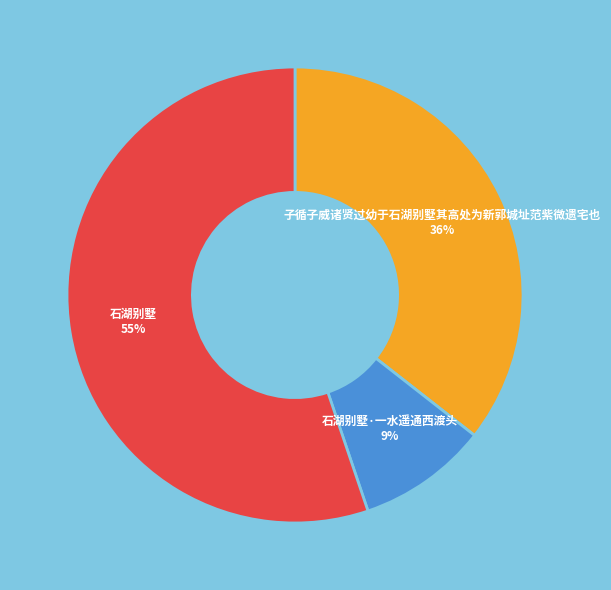

Does 石湖别墅 account for over 50% of the chart?

Yes